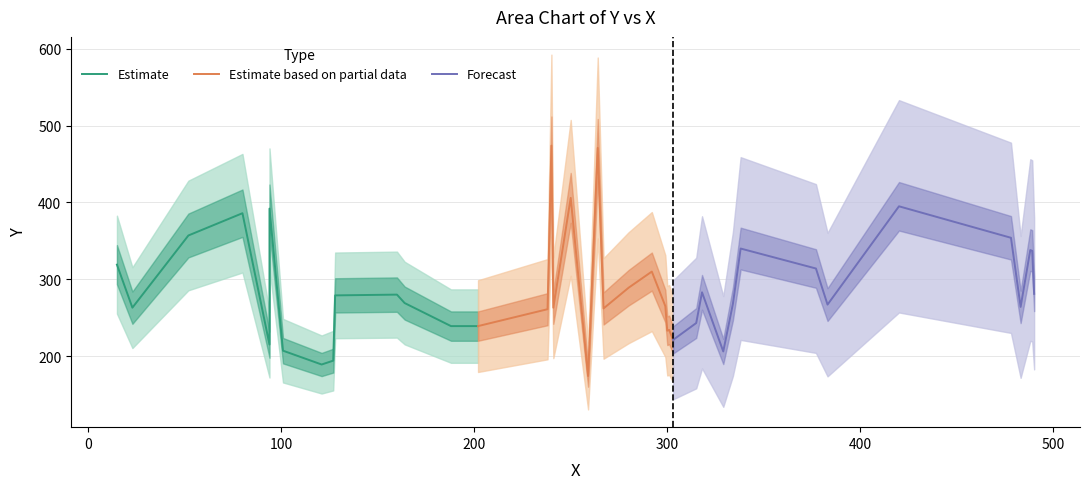

Which series has the largest total across all categories?

Forecast